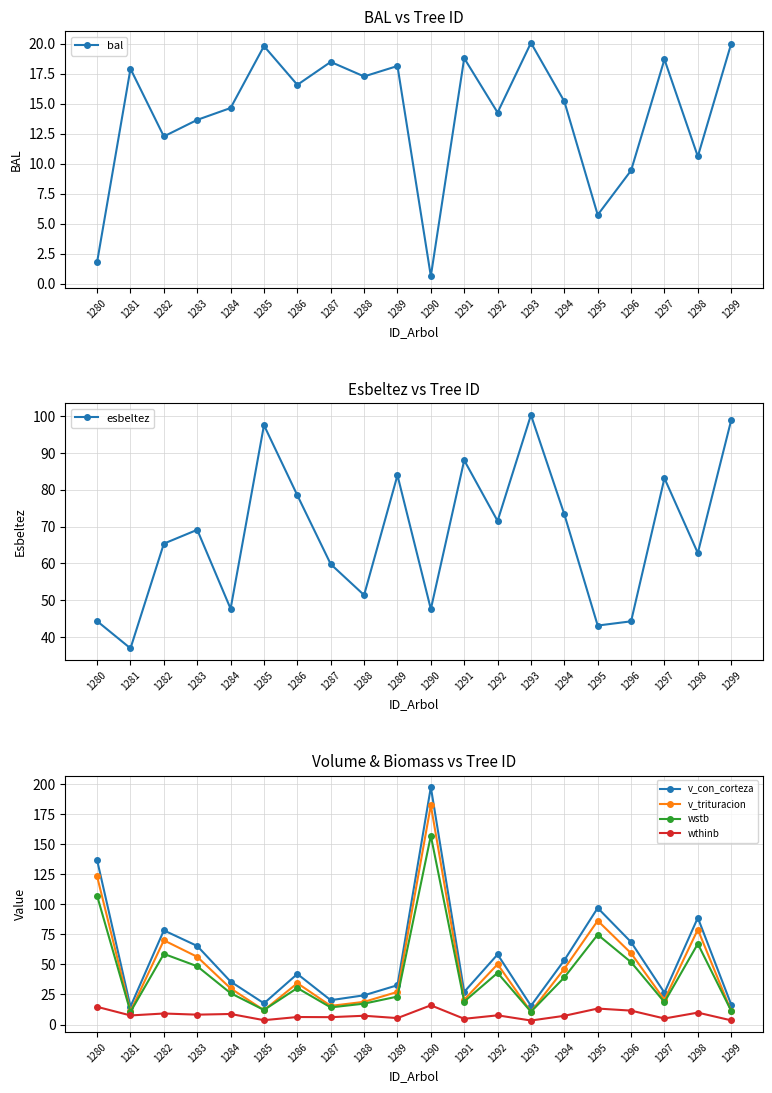

What is the value of the wstb point at the 4th from the left?

48.5